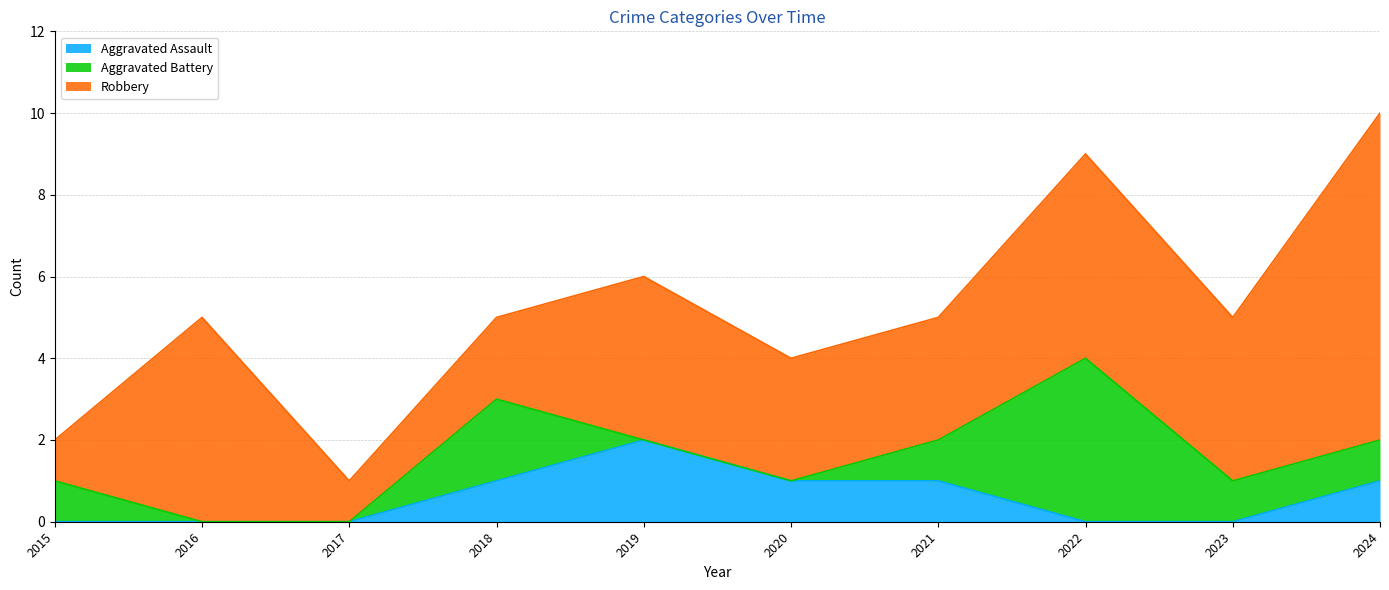

Which has a higher value, 2017 or 2023?

2017